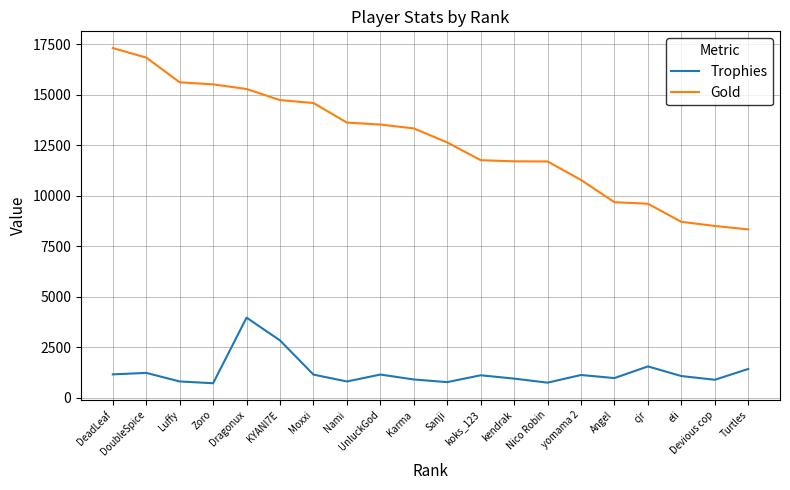

What is the total value across all series at KYANI7E?

17574